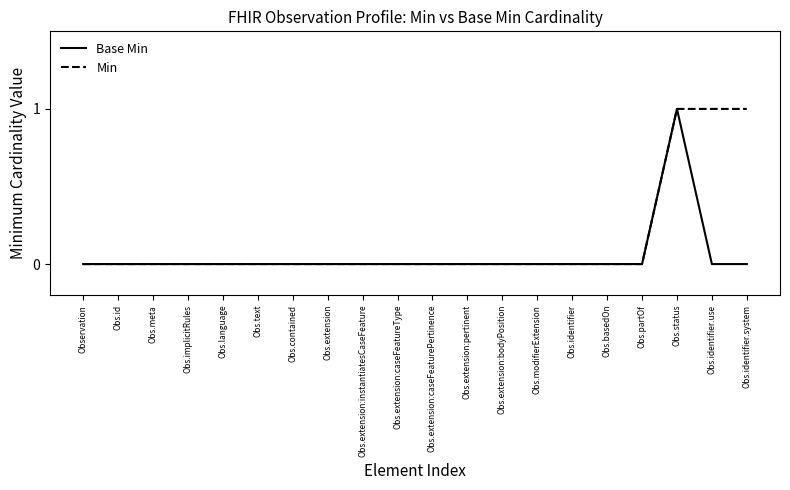

What position from the left is Obs.extension:bodyPosition?

13